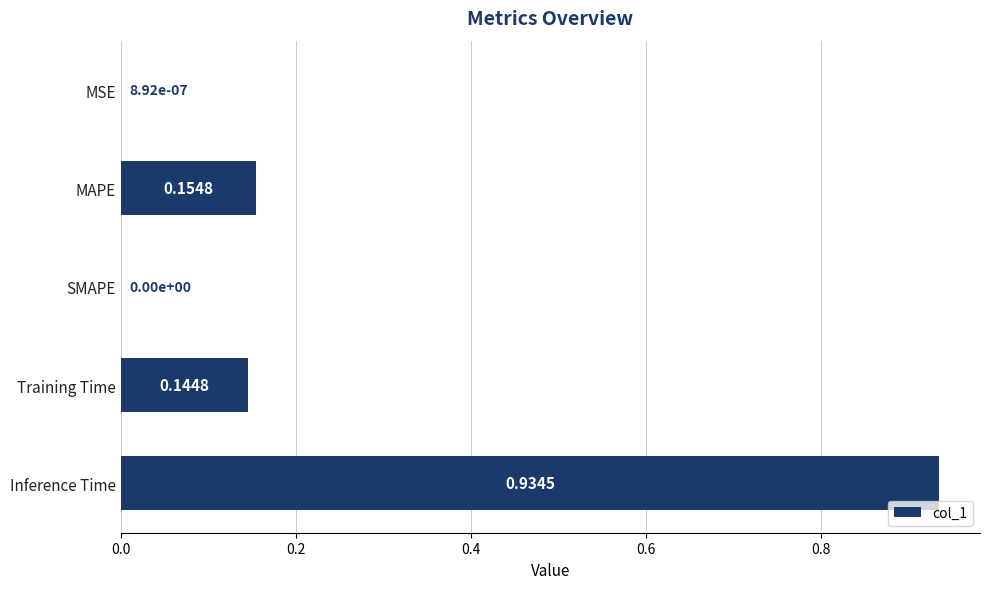

What is the change in value from MSE to Inference Time?

+0.9